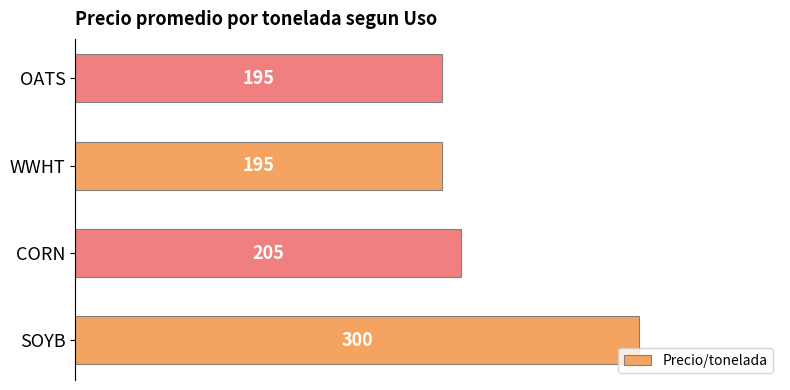

Reading bottom to top, what are all the values shown in this chart?

300	205	195	195